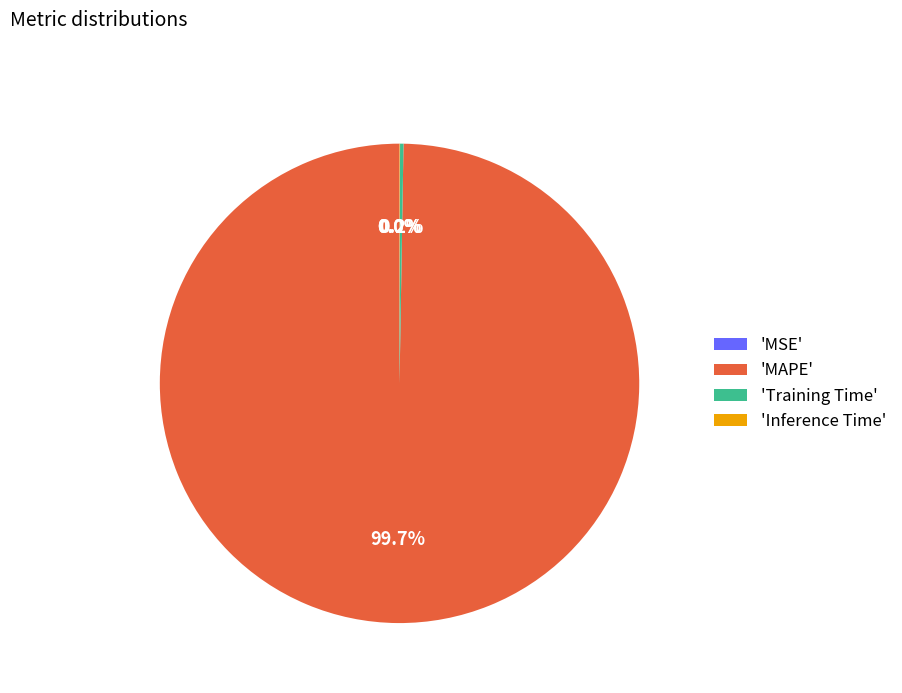

Which category has the biggest portion of the pie?

'MAPE'